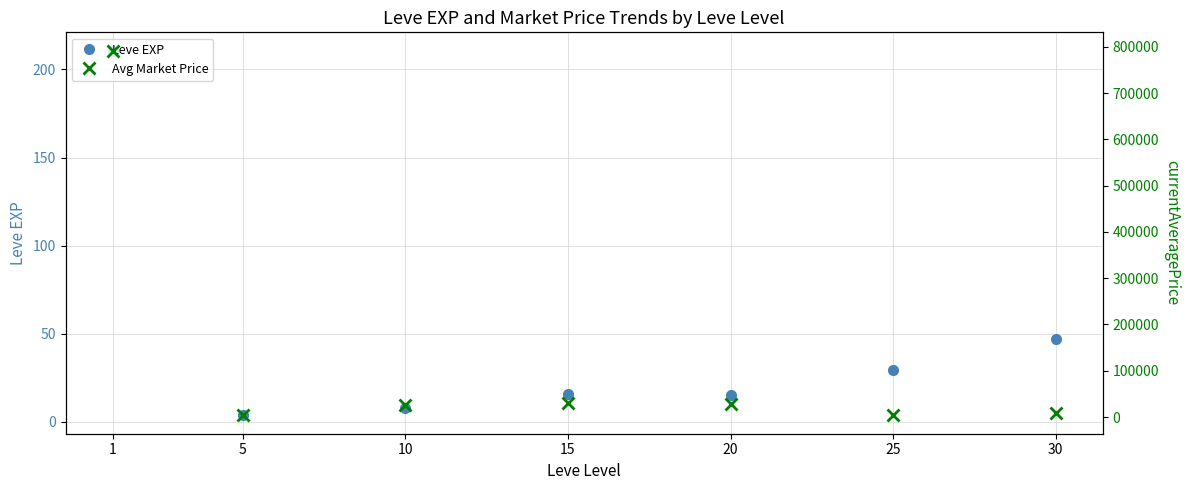

At which category is the sum across all series the highest?

1